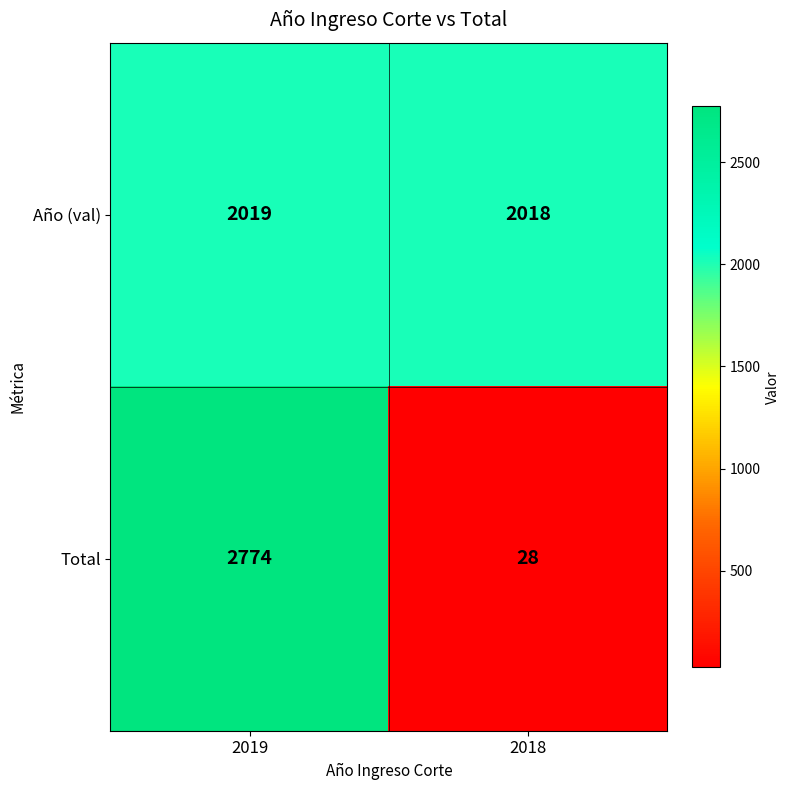

Reading left to right, extract all data points from this chart.

Año (val): 2019=2019	2018=2018
Total: 2019=2774	2018=28